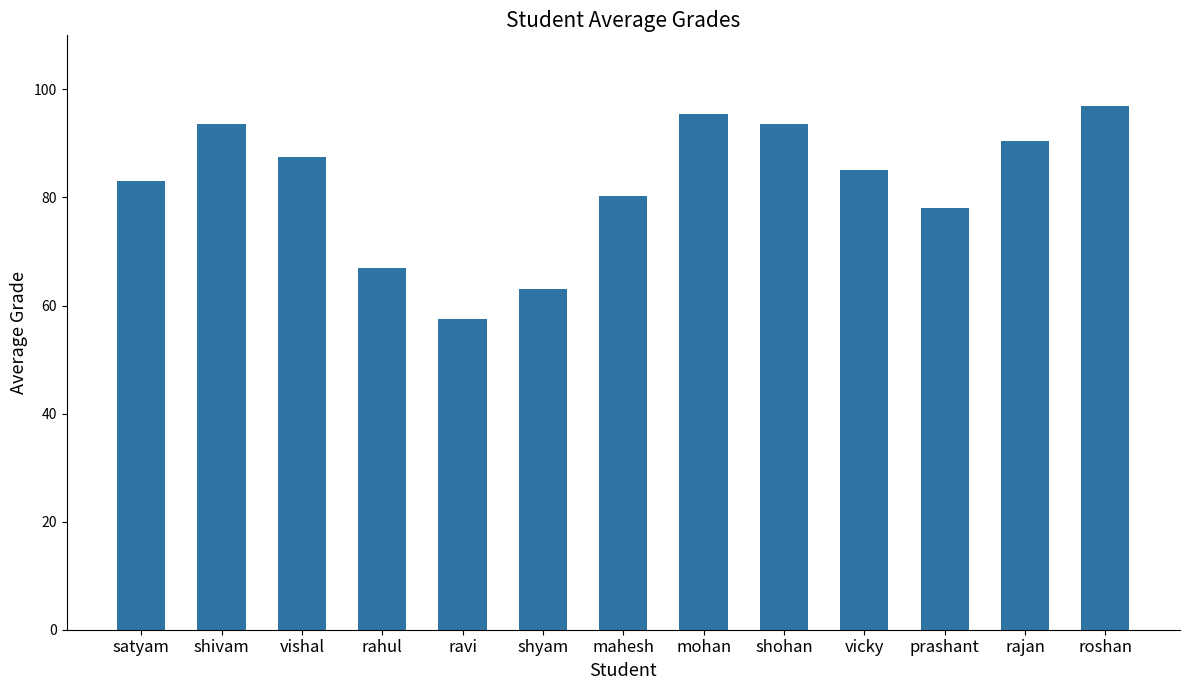

Does the chart contain stacked bars?

No